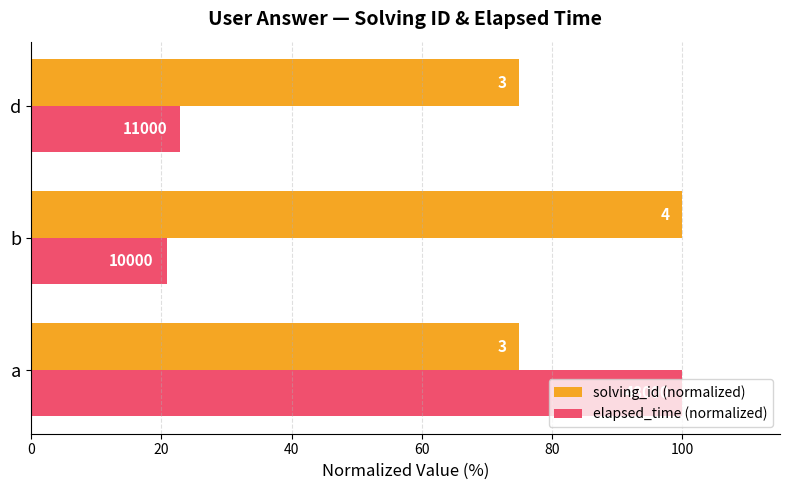

What are all the series names shown in the legend?

solving_id (normalized), elapsed_time (normalized)